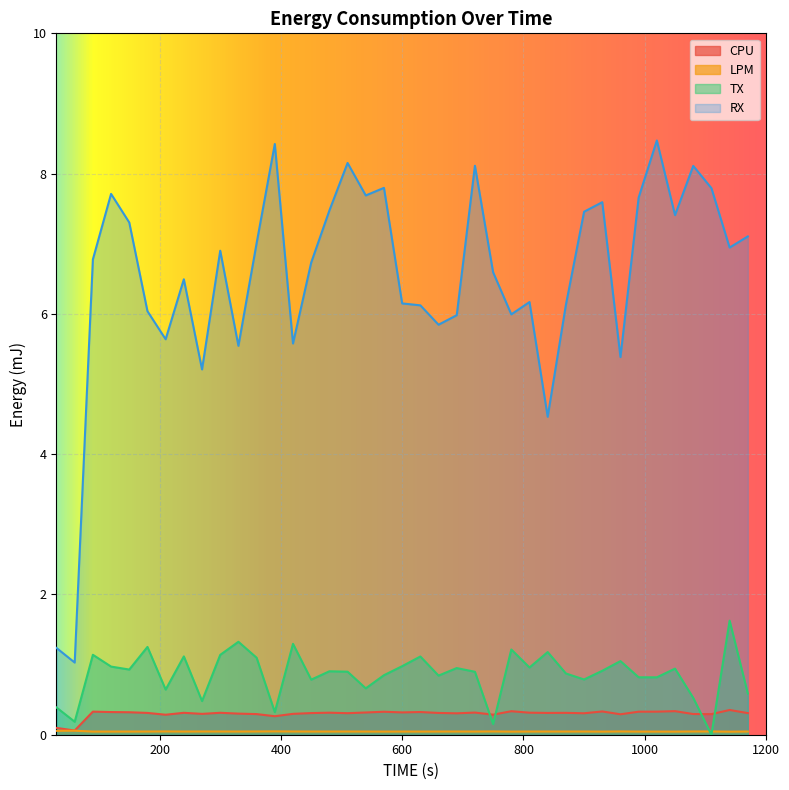

What is the total value across all series at 60?

1.3